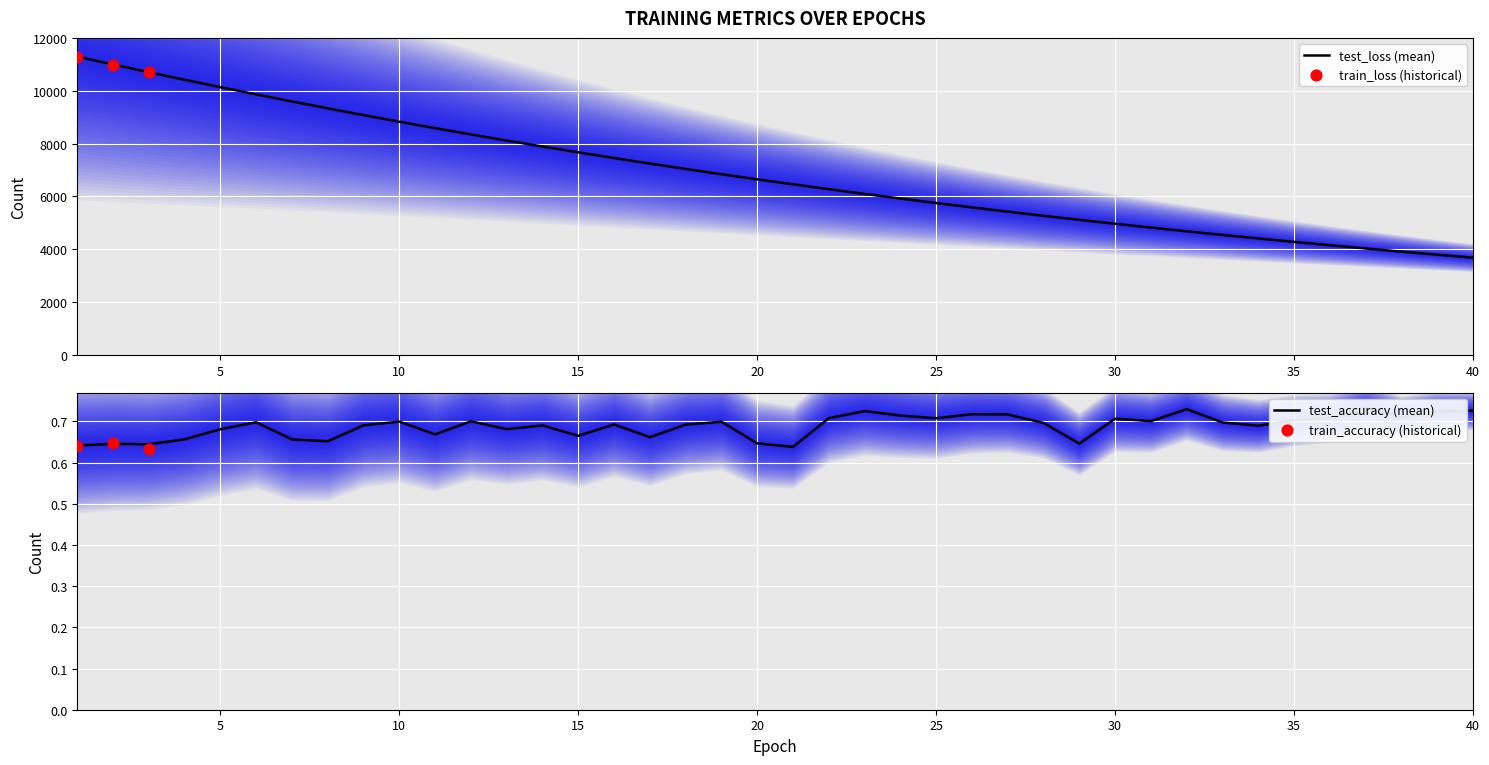

Which series has the largest total across all categories?

test_loss